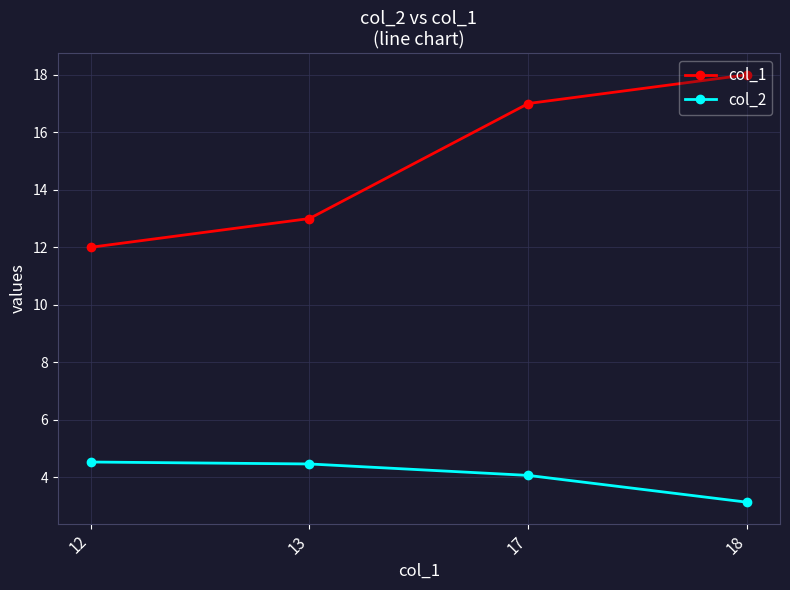

True or false: col_2 and col_1 intersect in this chart.

False